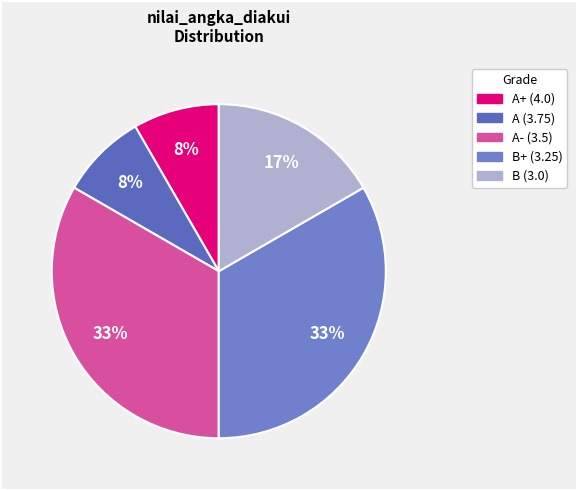

To the nearest percent, what is the difference between the A+ (4.0) and A- (3.5) slice percentages?

25%